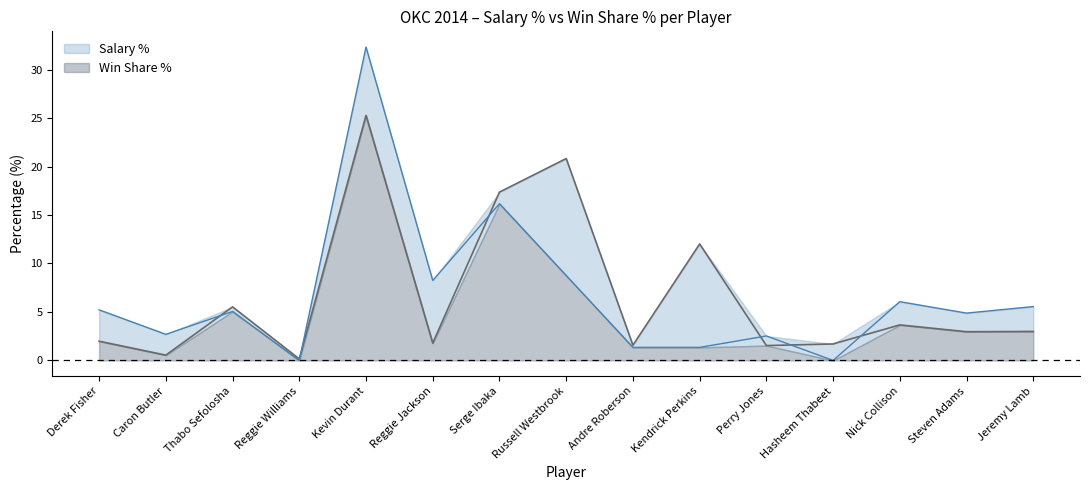

Rank the series by their average value, from highest to lowest.

Win Share %, Salary %